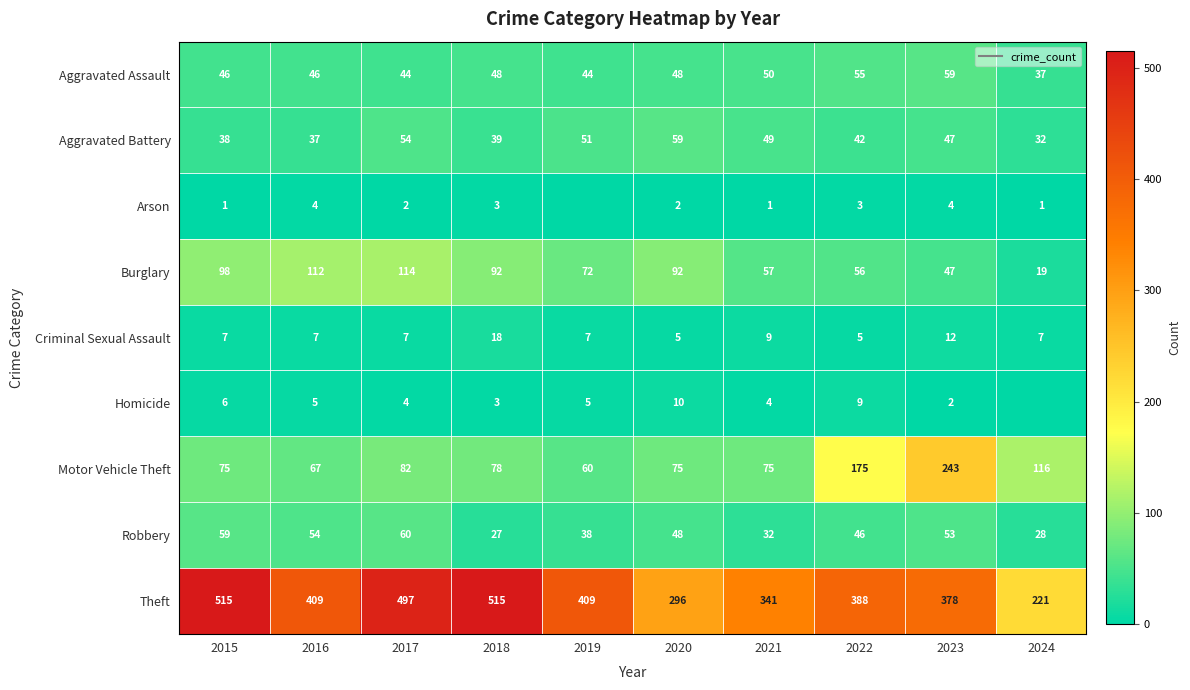

What is the average value of the Motor Vehicle Theft series?

105